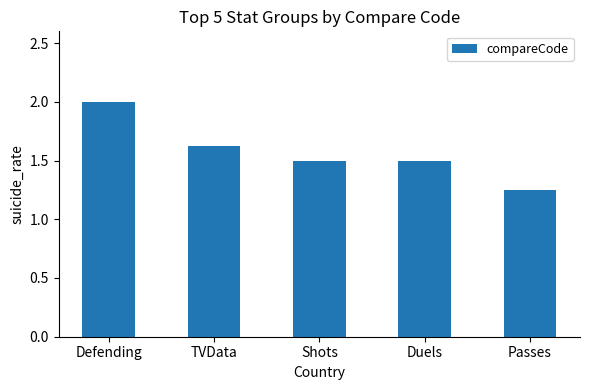

At which category does the chart reach its minimum across all series?

Passes